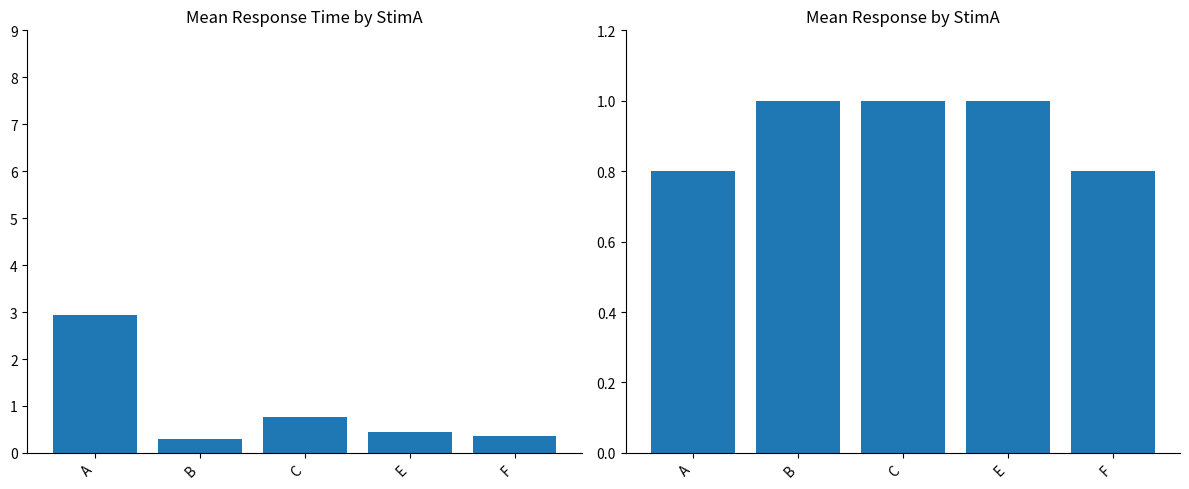

Count the Mean my_response values in the range 0 to 1.

5